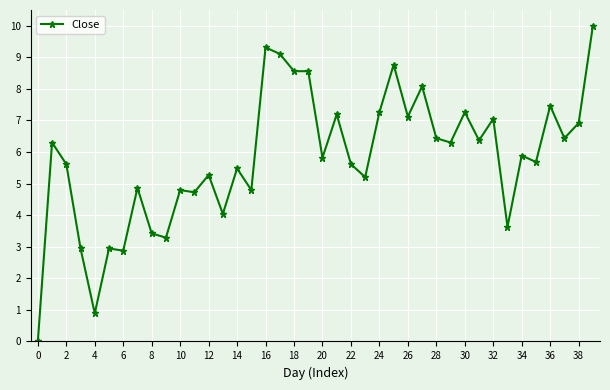

Reading left to right, list all the values displayed in this chart.

0.0	6.3	5.6	2.9	0.9	2.9	2.9	4.9	3.4	3.3	4.8	4.7	5.3	4.0	5.5	4.8	9.3	9.1	8.6	8.6	5.8	7.2	5.6	5.2	7.3	8.8	7.1	8.1	6.4	6.3	7.3	6.4	7.1	3.6	5.9	5.7	7.5	6.4	6.9	10.0